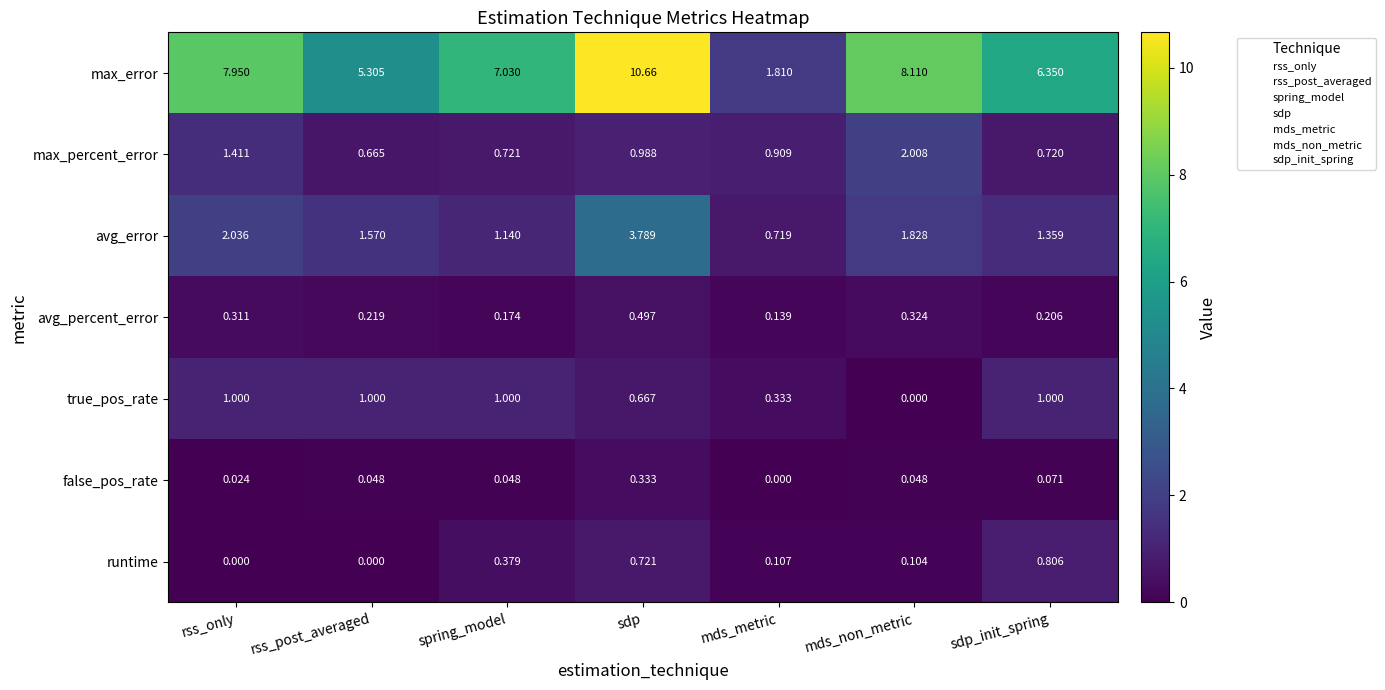

What is the maximum value shown in the chart?

10.7